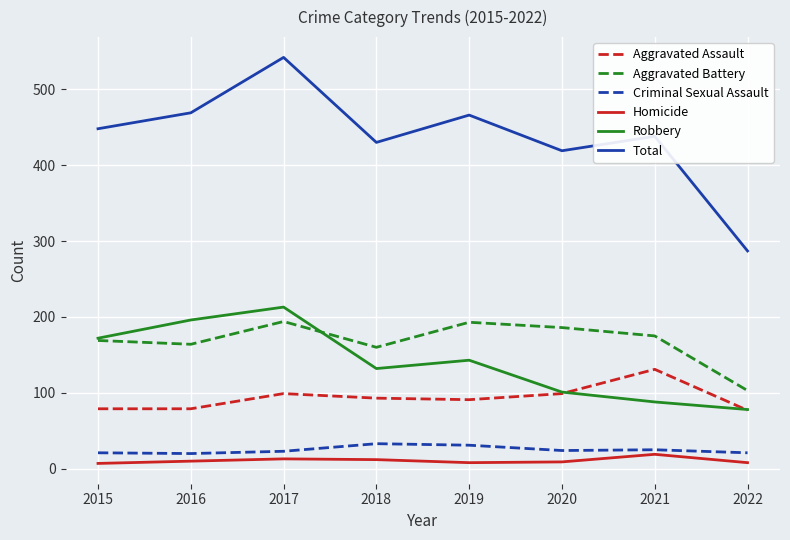

True or false: Total and Criminal Sexual Assault cross at least once.

False